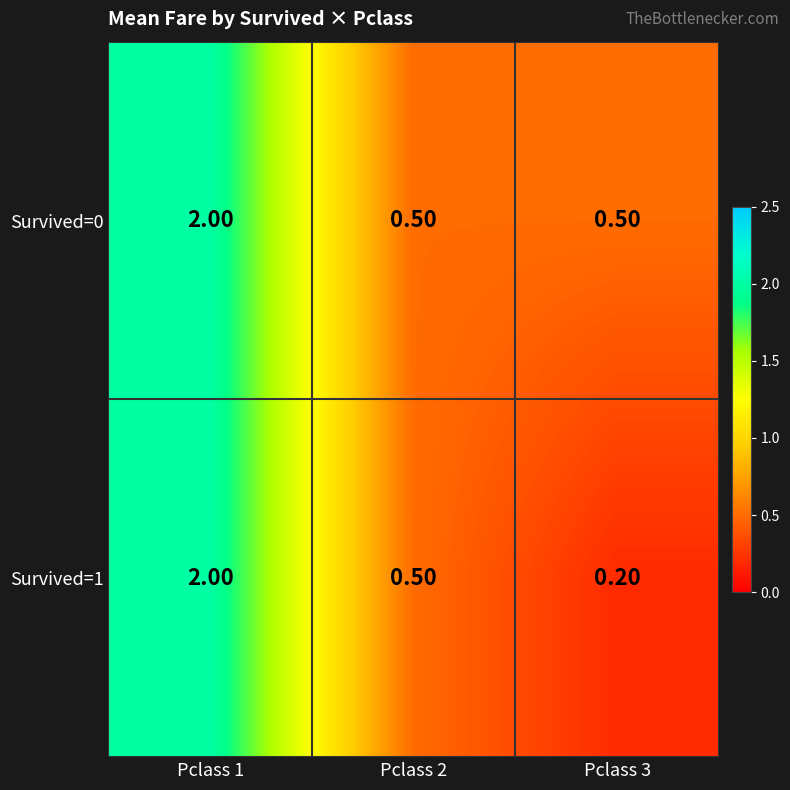

What is the average value of the Survived=1 series?

0.9